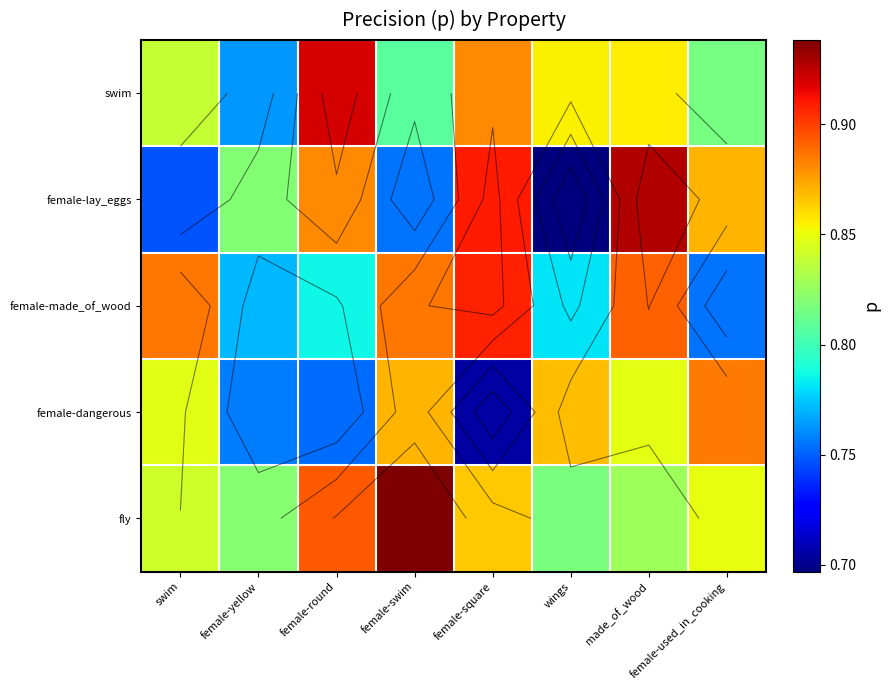

The value of swim at female-used_in_cooking is 1.3. True or false?

False